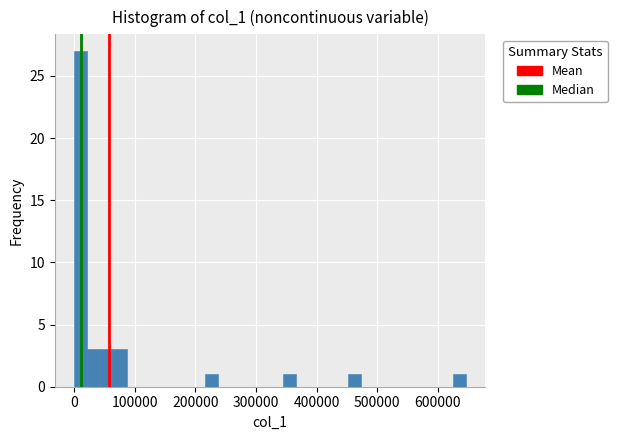

Around what value on the x-axis is the tallest bar? Give the approximate position of its centre, as read against the axis.

10000